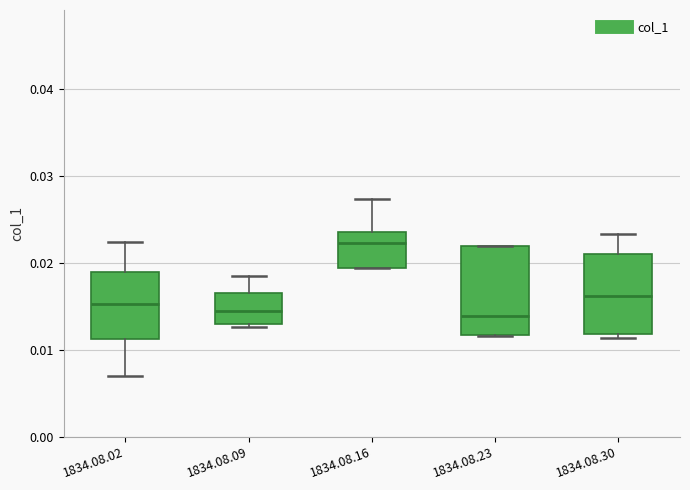

Comparing the boxes themselves (not the whiskers), which one is the tallest?

1834.08.23